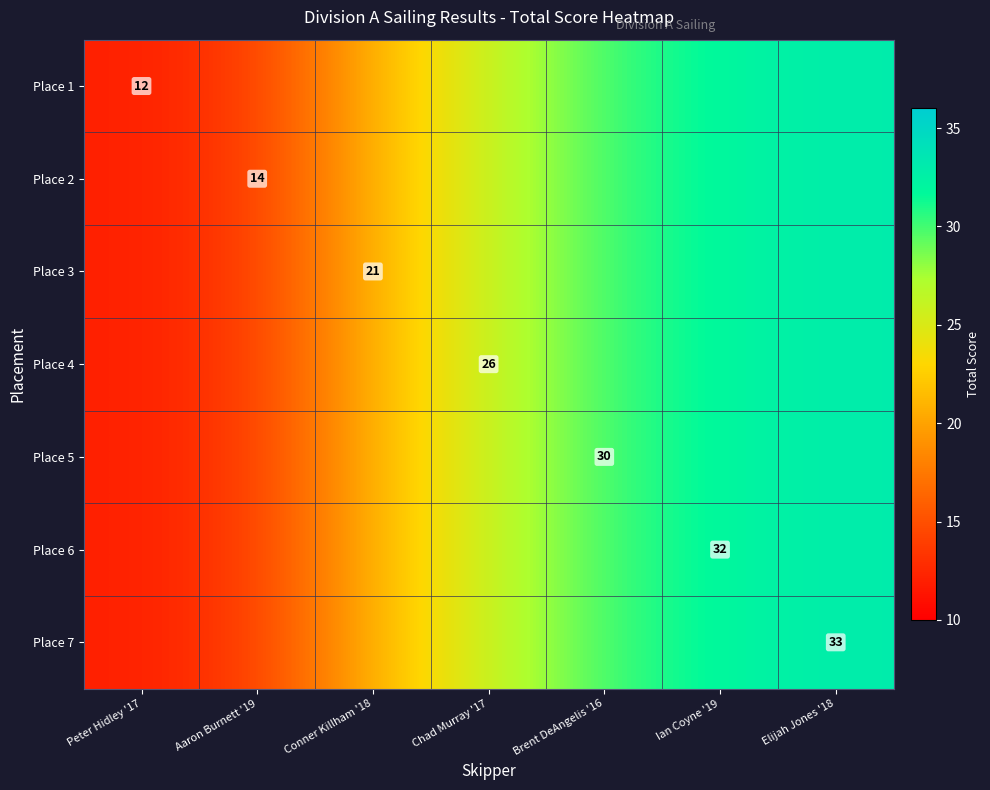

True or false: Place 5 has a value of 44 at Brent DeAngelis '16.

False